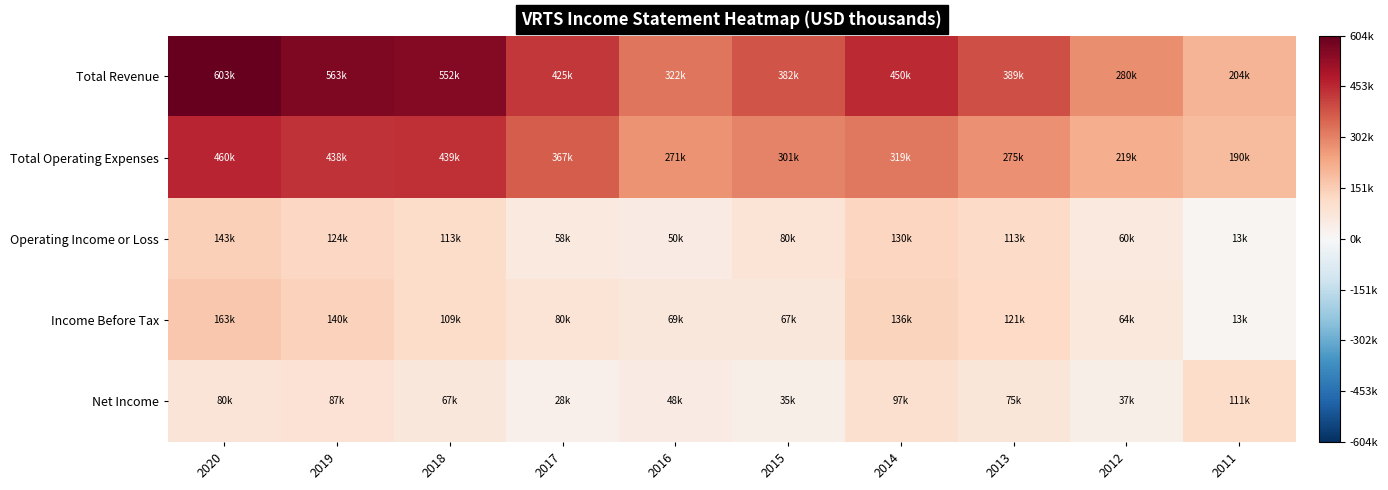

Which label corresponds to the smallest value in the chart?

2011